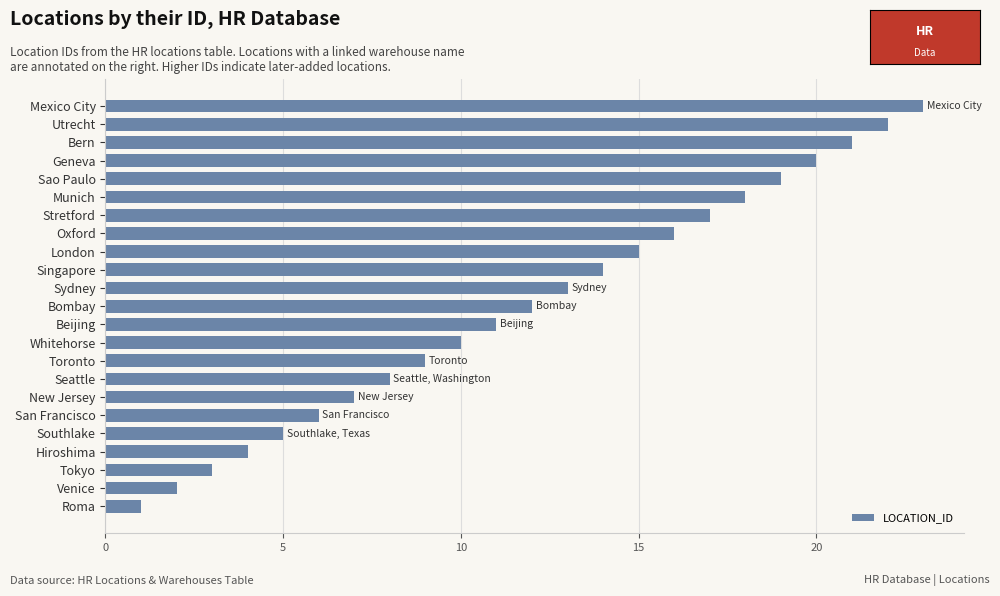

What is the difference between the maximum and minimum values?

22